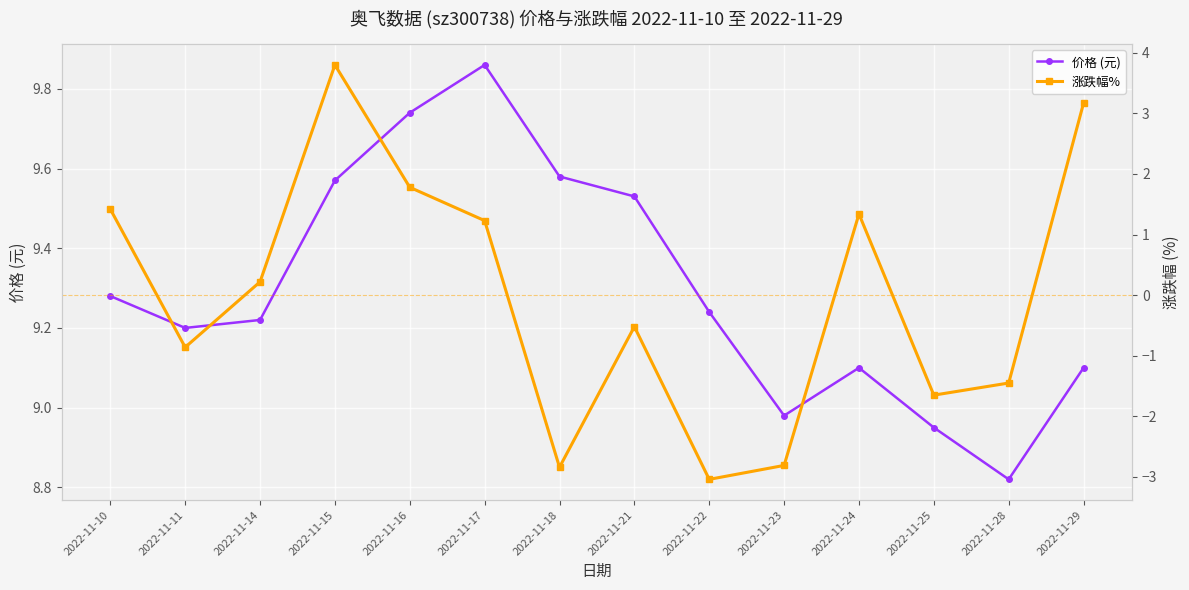

Which series has the largest total across all categories?

价格 (元)